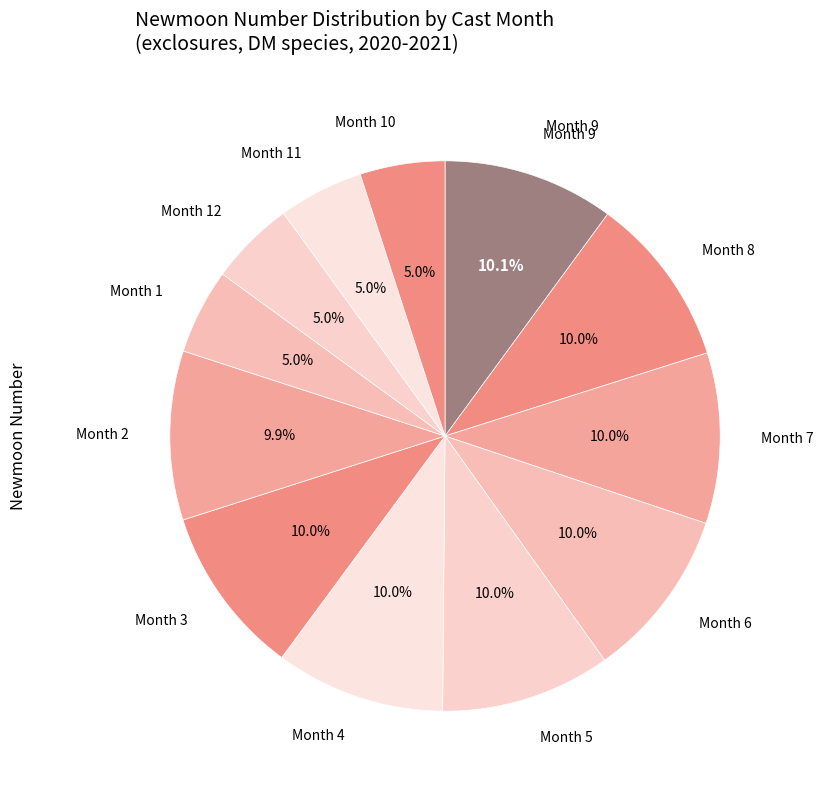

Is the sum of Month 10 and Month 4 greater than half?

No